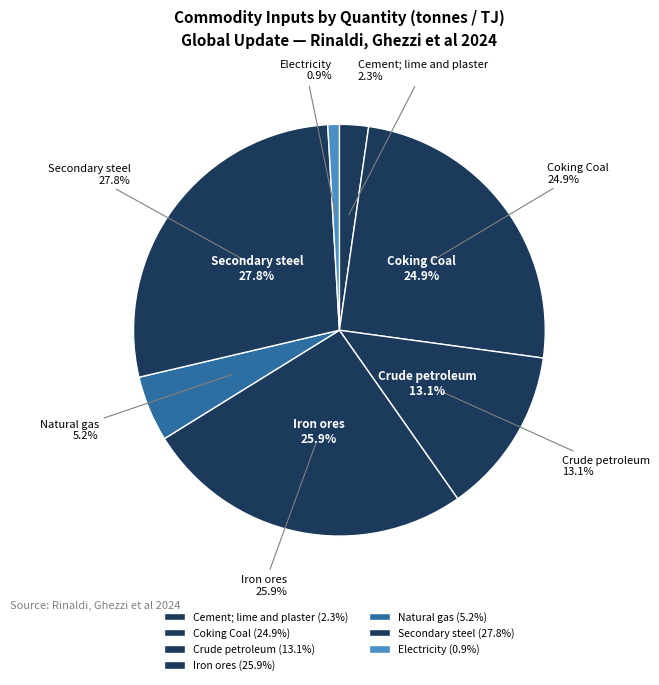

Which category has the smallest portion of the pie?

Electricity